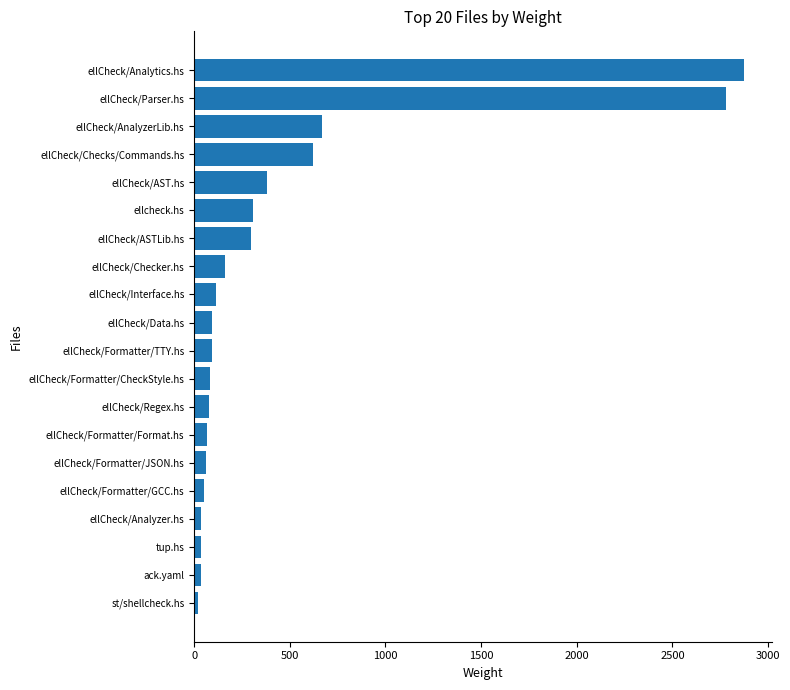

Count the number of categories in the chart.

20